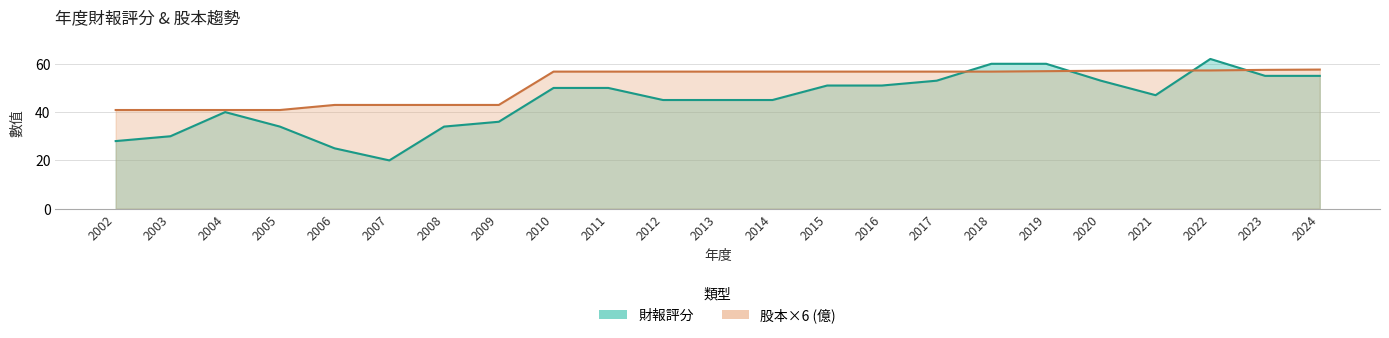

Rank the series at 2003 from highest to lowest value.

股本(億), 財報評分